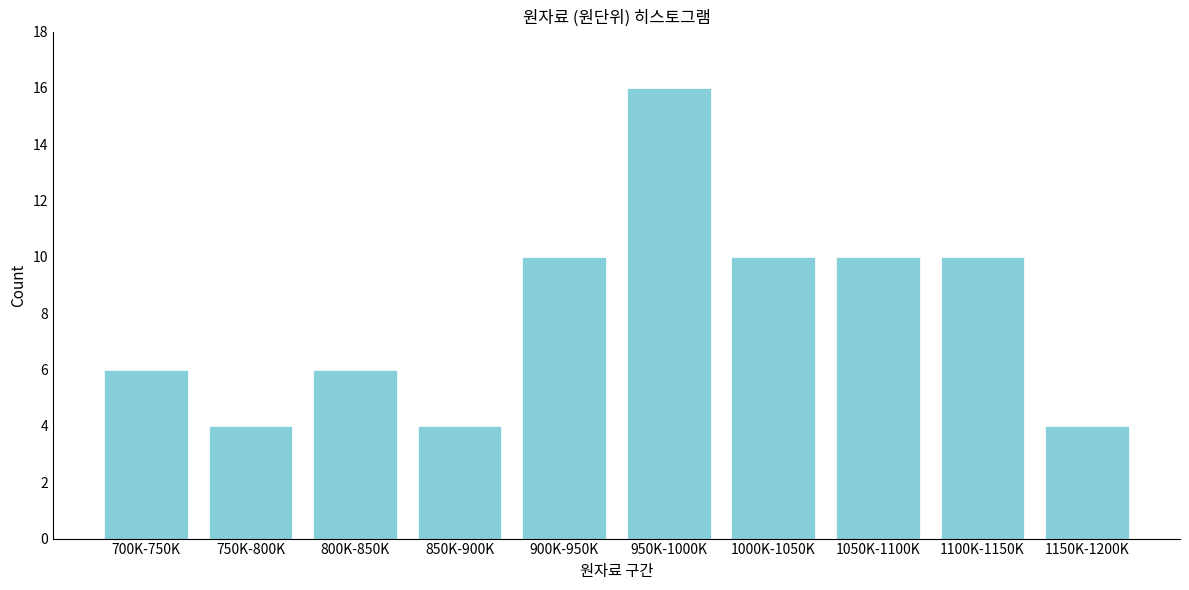

Reading left to right, extract all data points from this chart.

6	4	6	4	10	16	10	10	10	4